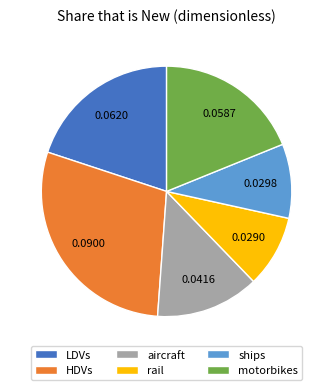

Which has a higher value, aircraft or rail?

aircraft